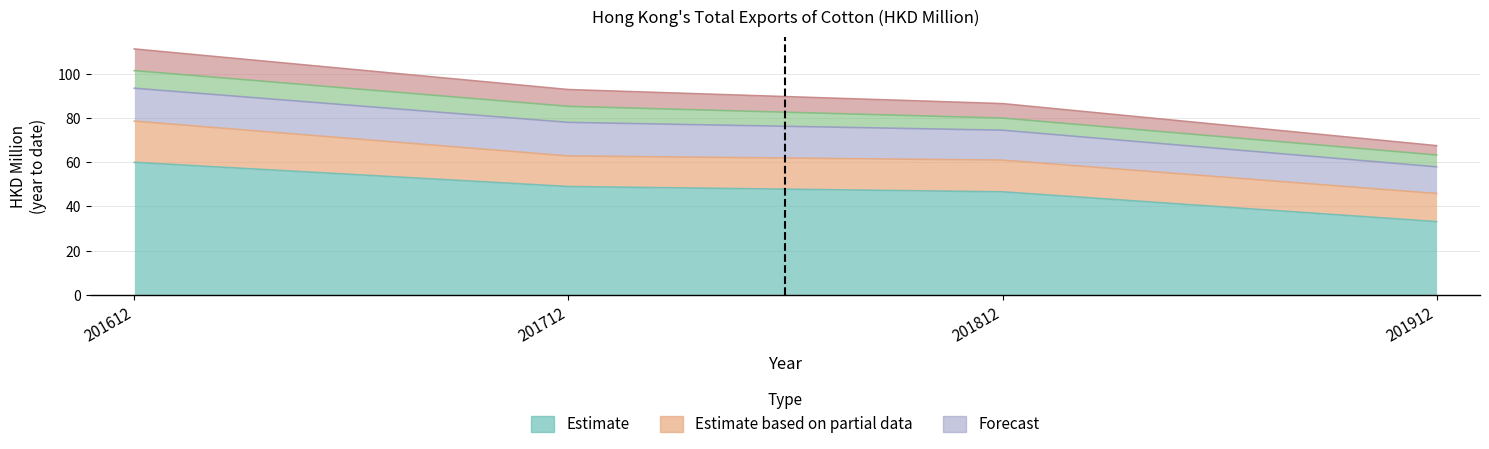

Does the chart have visible grid lines?

Yes